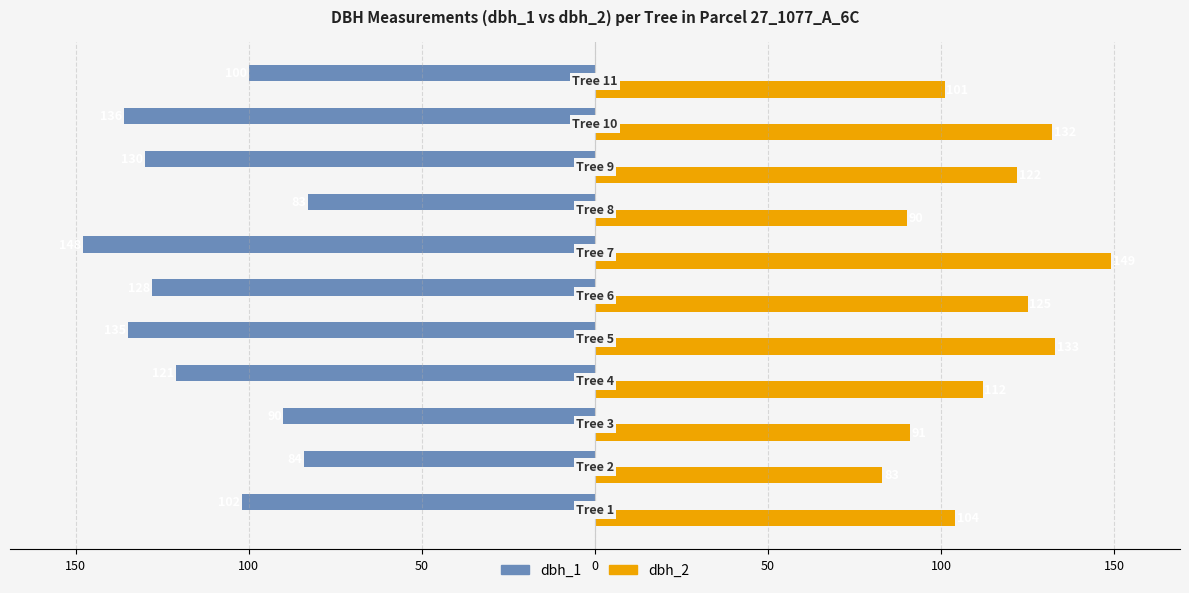

What are all the series names shown in the legend?

dbh_1, dbh_2